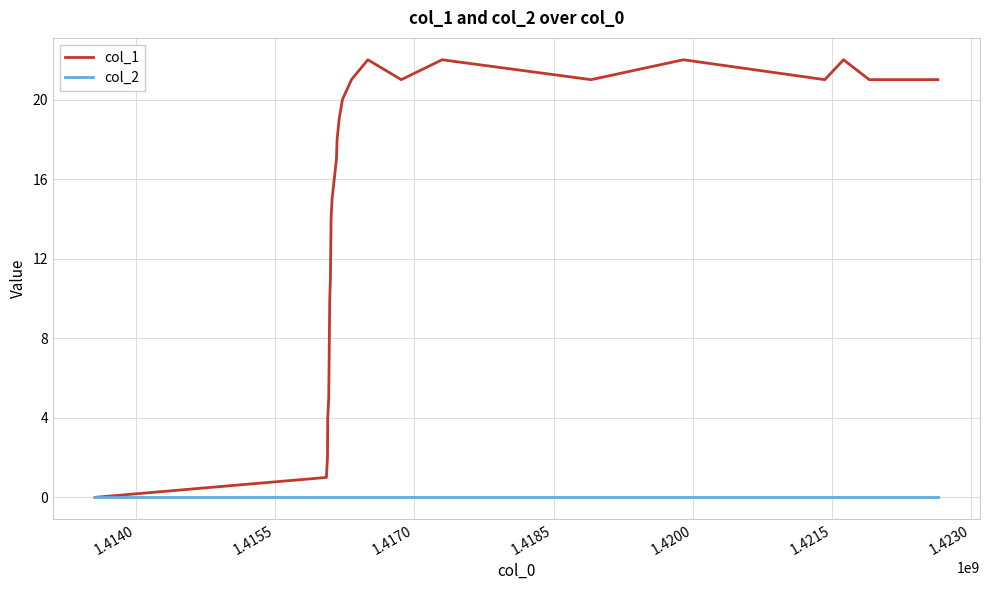

Which series has the largest total across all categories?

col_1